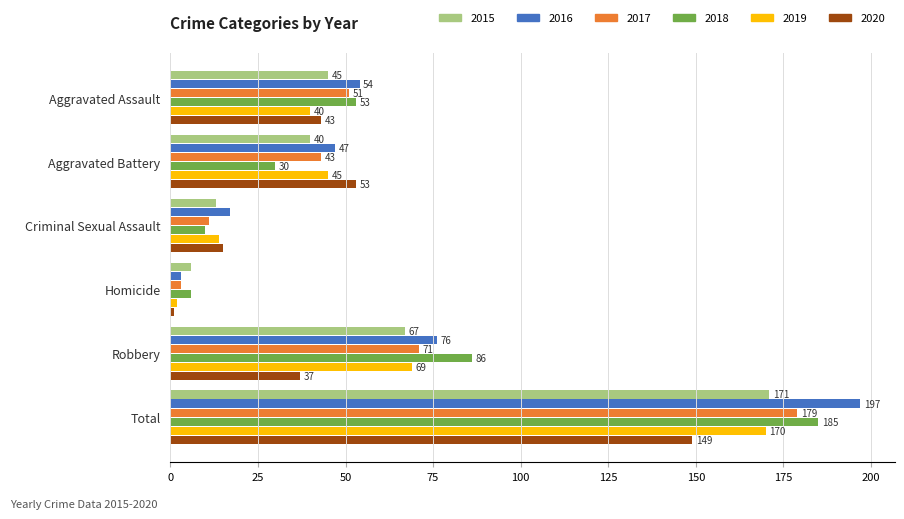

What is the sum of all 2019 values?

340